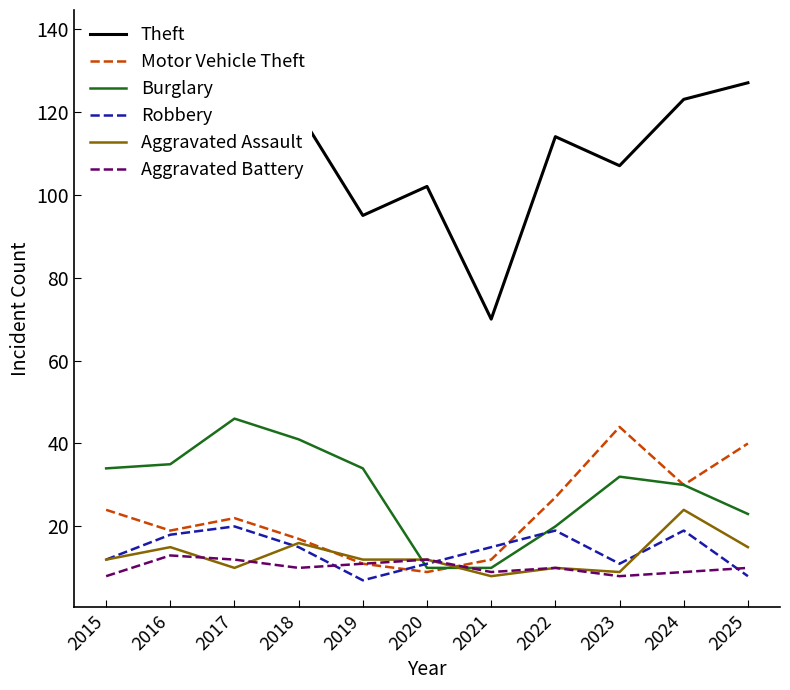

Where is Burglary nearest to the value 28?

2024